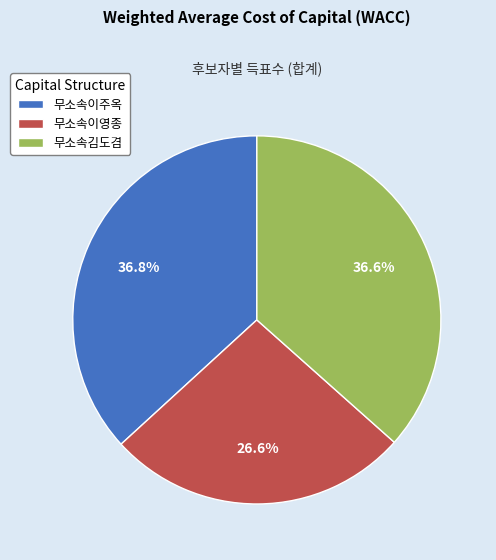

How many slices are in this pie chart?

3